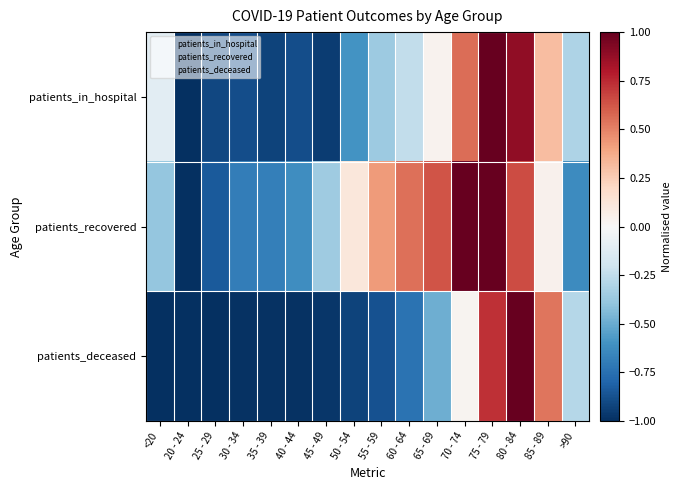

Reading left to right, what are all the values shown in this chart?

patients_in_hospital: <20=-0.1	20 - 24=-1.0	25 - 29=-0.9	30 - 34=-0.9	35 - 39=-0.9	40 - 44=-0.9	45 - 49=-0.9	50 - 54=-0.6	55 - 59=-0.4	60 - 64=-0.2	65 - 69=0.0	70 - 74=0.6	75 - 79=1.0	80 - 84=0.9	85 - 89=0.3	>90=-0.3
patients_recovered: <20=-0.4	20 - 24=-1.0	25 - 29=-0.8	30 - 34=-0.7	35 - 39=-0.7	40 - 44=-0.6	45 - 49=-0.4	50 - 54=0.1	55 - 59=0.4	60 - 64=0.6	65 - 69=0.6	70 - 74=1.0	75 - 79=1.0	80 - 84=0.7	85 - 89=0.0	>90=-0.6
patients_deceased: <20=-1.0	20 - 24=-1.0	25 - 29=-1.0	30 - 34=-1.0	35 - 39=-1.0	40 - 44=-1.0	45 - 49=-1.0	50 - 54=-0.9	55 - 59=-0.9	60 - 64=-0.7	65 - 69=-0.5	70 - 74=0.0	75 - 79=0.7	80 - 84=1.0	85 - 89=0.5	>90=-0.3